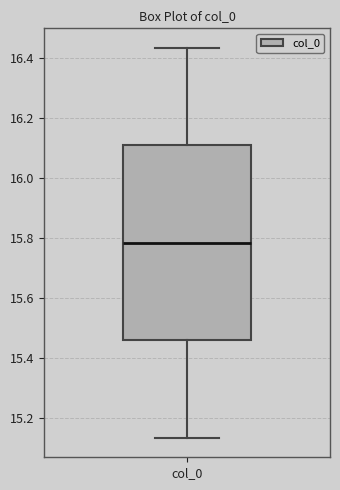

Transcribe this box plot: give where the median line is, the range the box spans, and where the two whiskers end, as read against the y-axis. The values are not printed on the chart, so give them approximately, as read against the axis.

median 15.78, box 15.46 to 16.10, whiskers 15.14 to 16.44